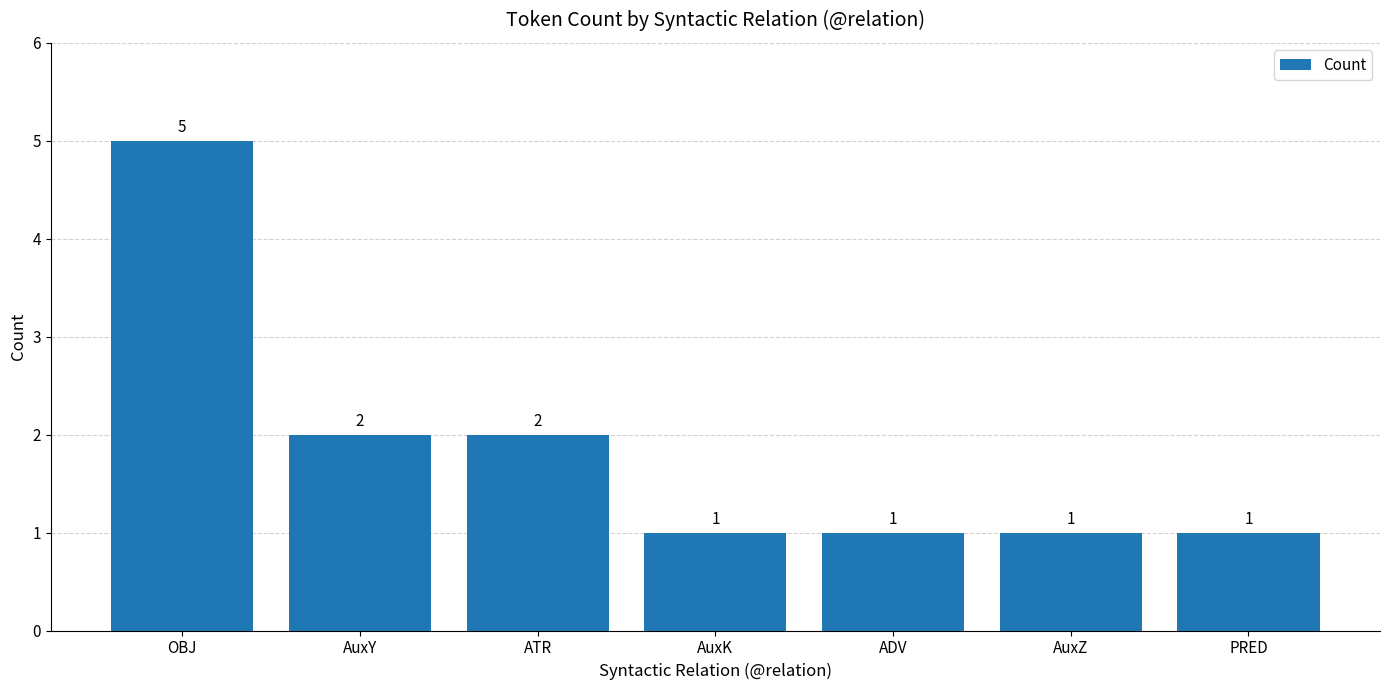

How many values are between 1 and 2?

6